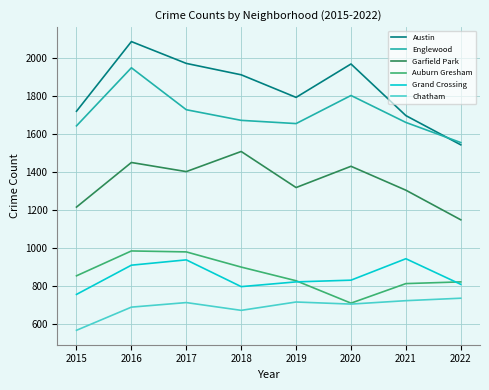

What is the greatest value displayed?

2086